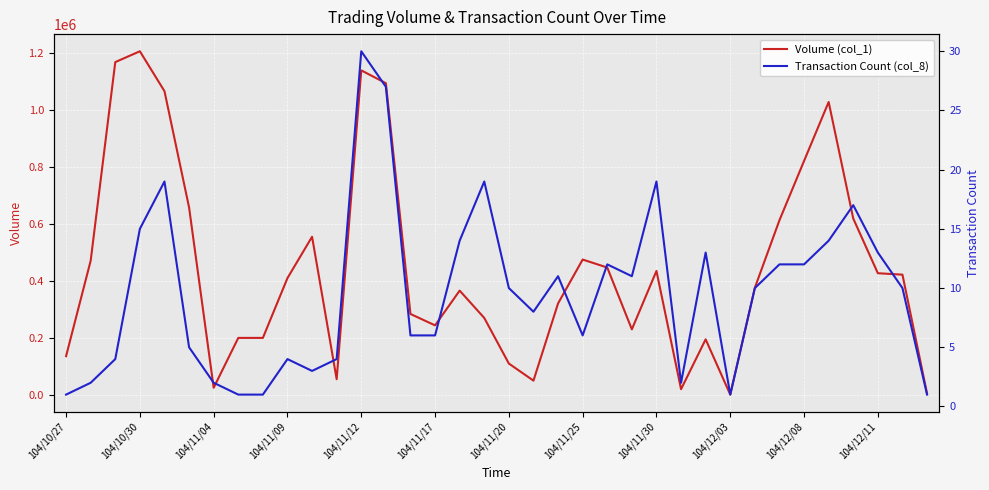

What is the difference between the maximum and minimum values in the Transaction Count (col_8) series?

29